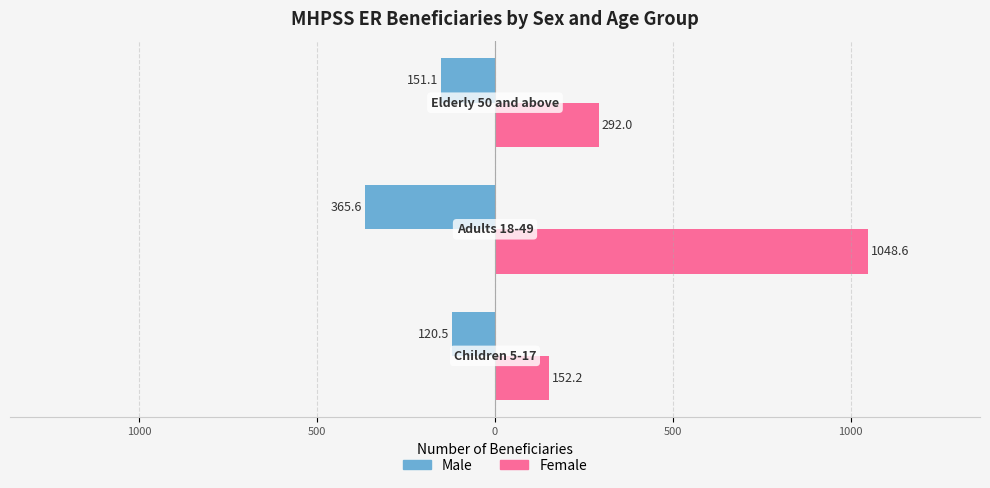

What are all the series names shown in the legend?

Male, Female